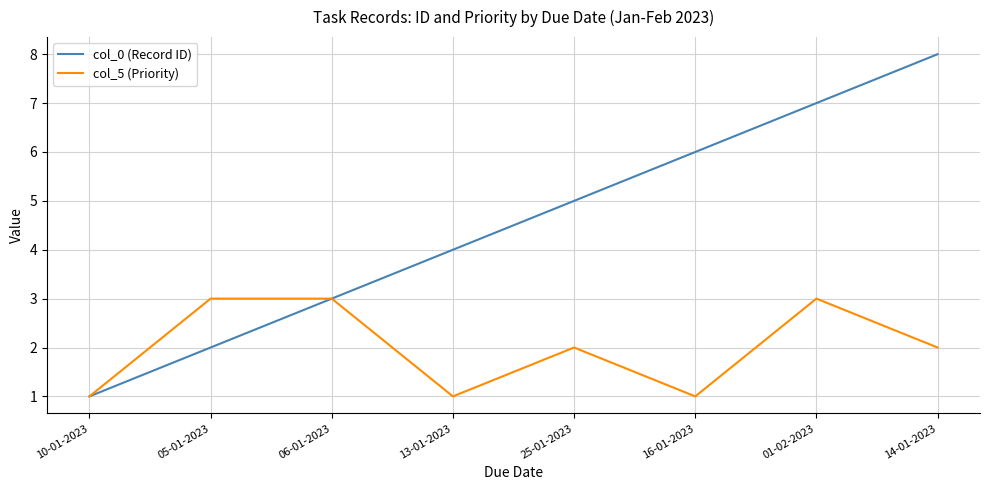

Is the value of col_5 (Priority) at 10-01-2023 greater than the value of col_0 (Record ID) at 25-01-2023?

No